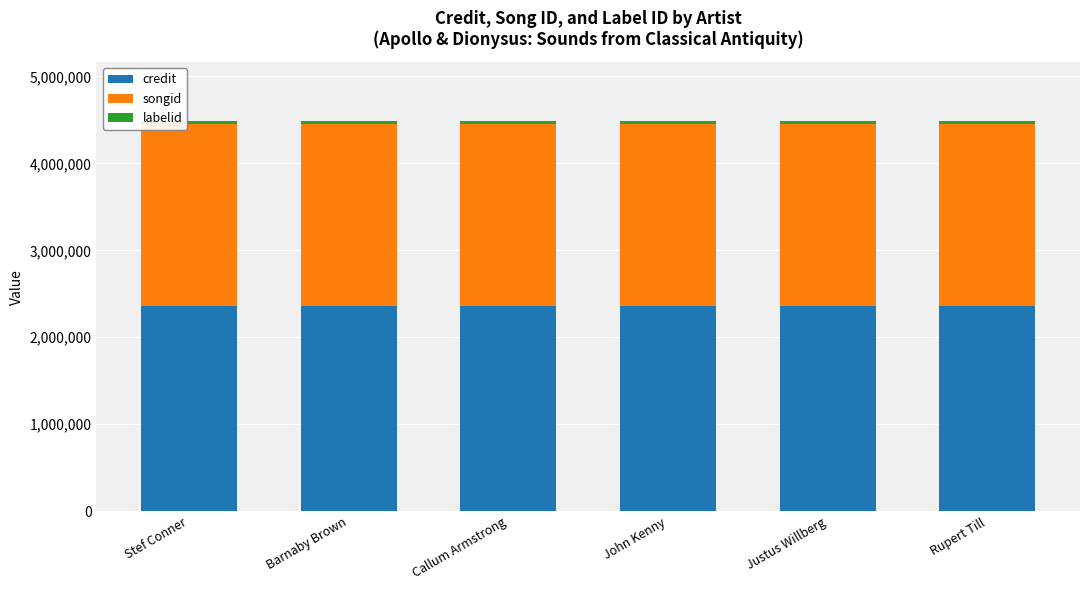

How many bars are there in total?

6